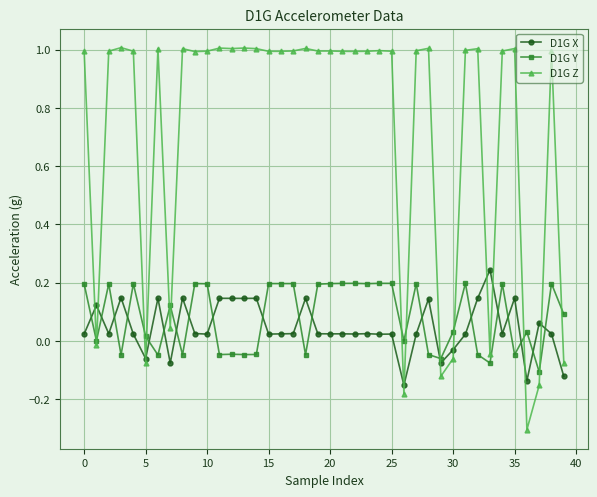

What is the minimum value shown in the chart?

-0.3